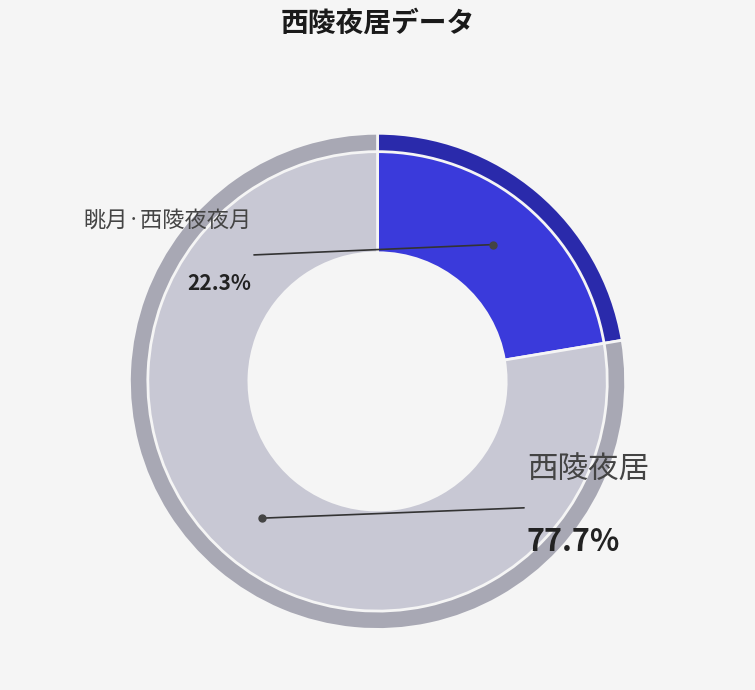

True or false: 眺月·西陵夜夜月 accounts for 16% of the total.

False